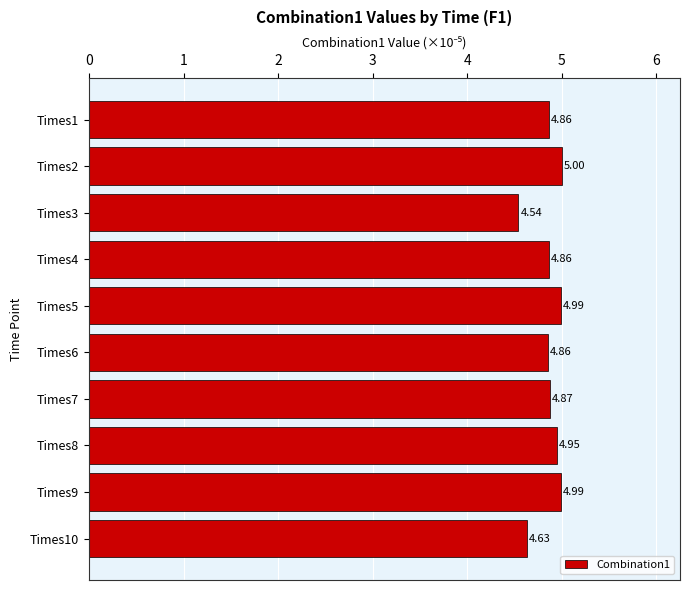

Which has a higher value, Times2 or Times4?

Times2